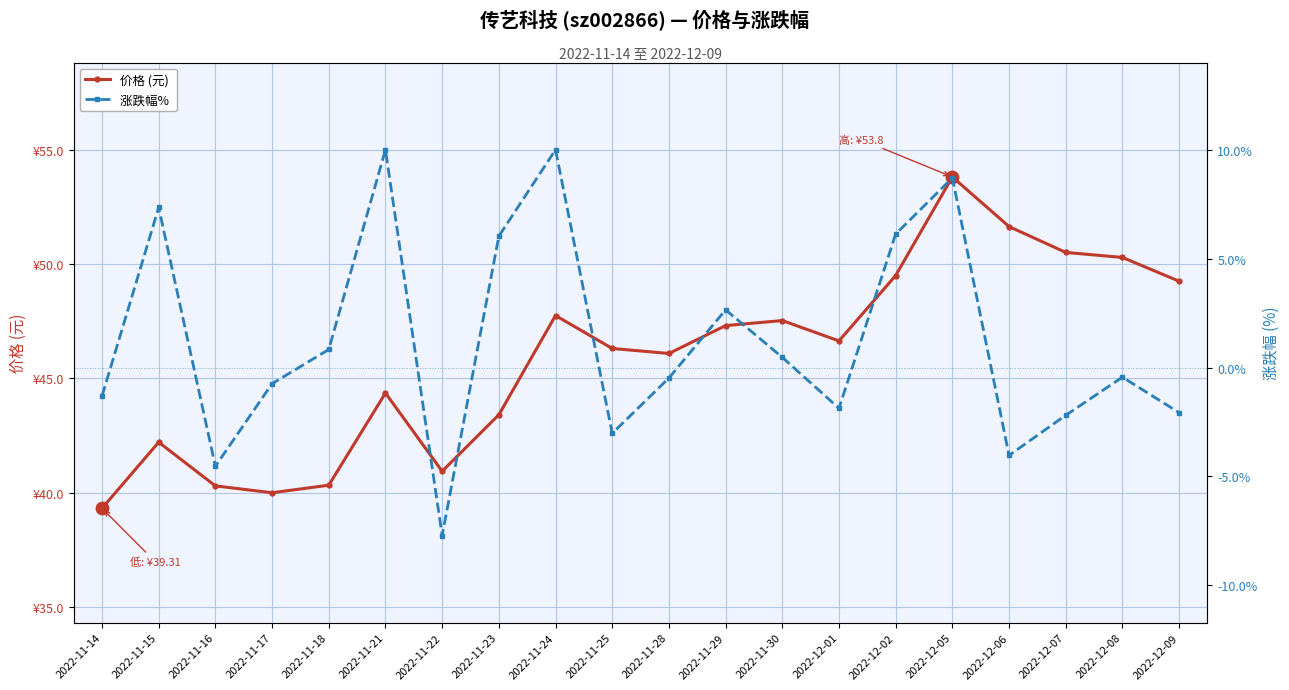

At which category is the sum across all series the highest?

2022-12-05